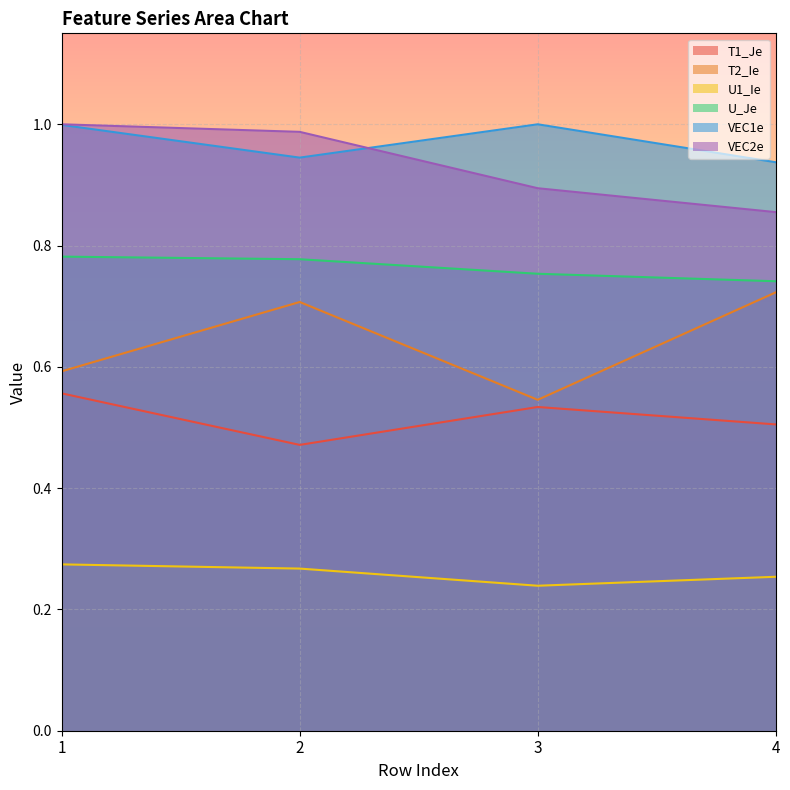

What are all the series names shown in the legend?

T1_Je, T2_Ie, U1_Ie, U_Je, VEC1e, VEC2e